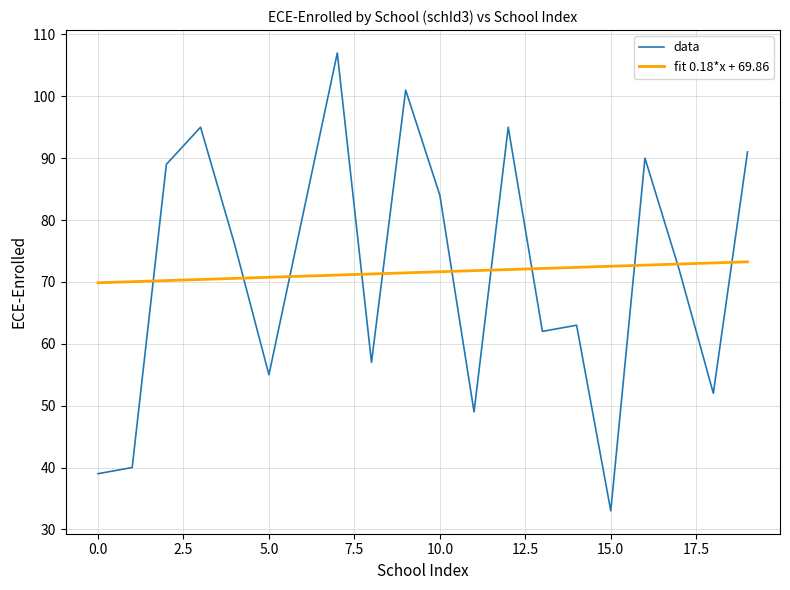

What is the maximum value for fit 0.18*x + 69.86?

73.2